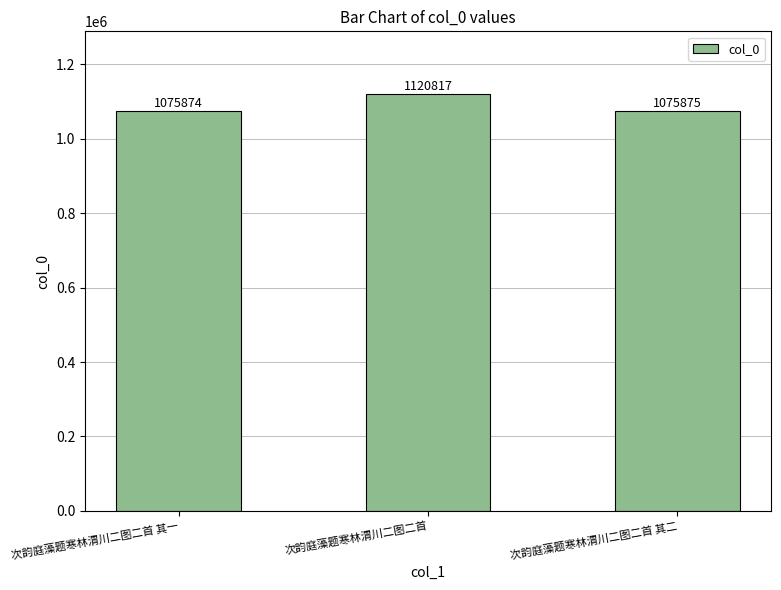

What position from the left is 次韵庭藻题寒林渭川二图二首?

2